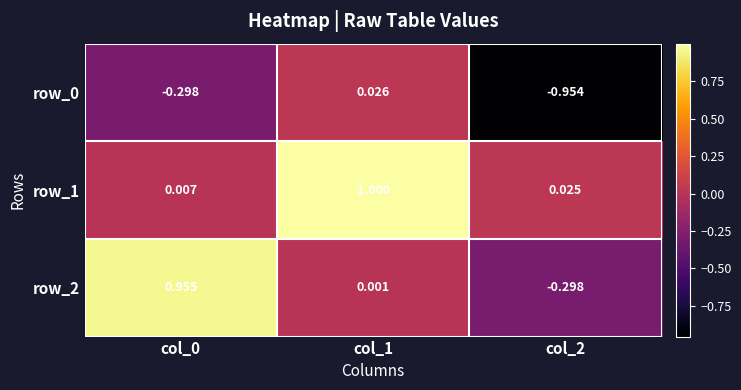

The value of row_2 at col_1 is 0.0. True or false?

True